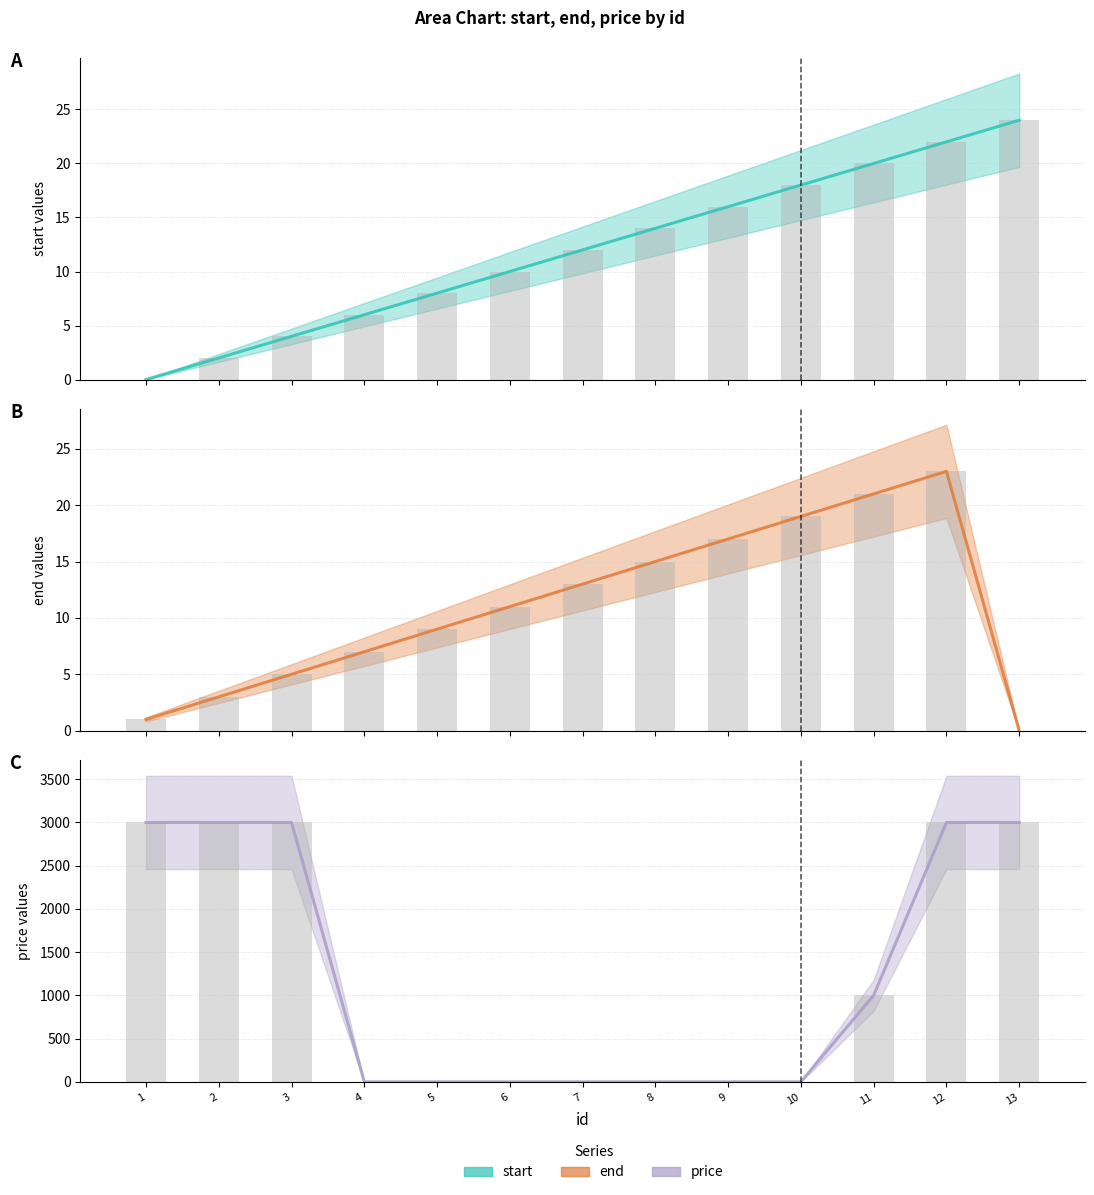

What is the value of the price (line) bar at the 13th from the left?

3000